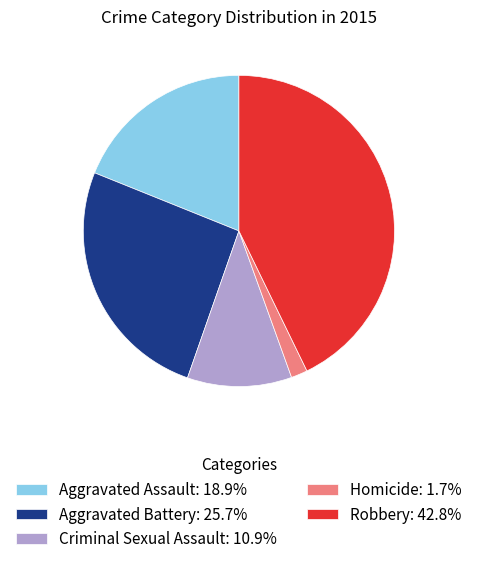

Is the sum of Aggravated Battery and Aggravated Assault greater than half?

No